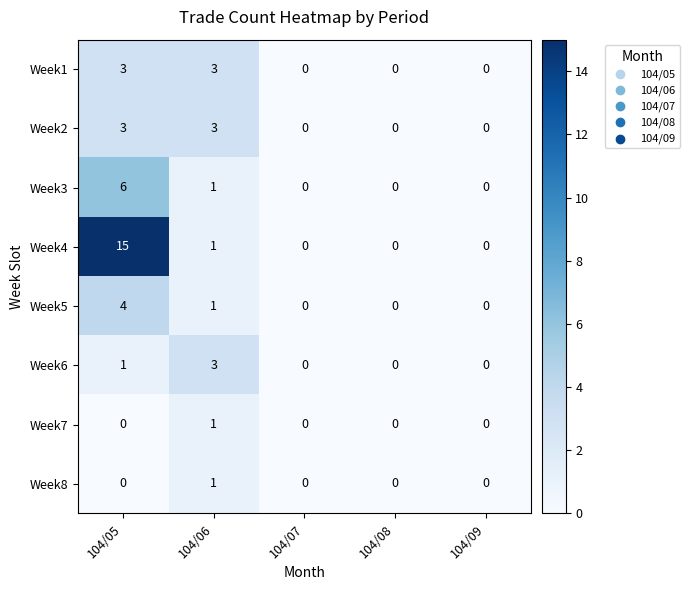

Where is Week3 nearest to the value 3?

104/06